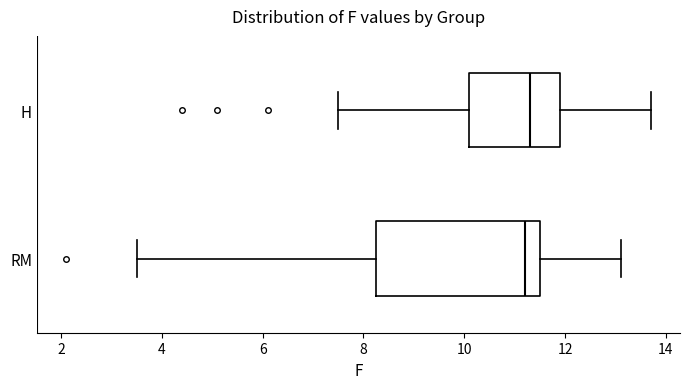

Reading bottom to top, transcribe this box plot: for each box, give where its median line is, the range the box spans, and where its two whiskers end, as read against the x-axis. The values are not printed on the chart, so give them approximately, as read against the axis.

RM: median 11.2, box 8.2 to 11.6, whiskers 3.6 to 13.2
H: median 11.4, box 10.2 to 12.0, whiskers 7.6 to 13.8